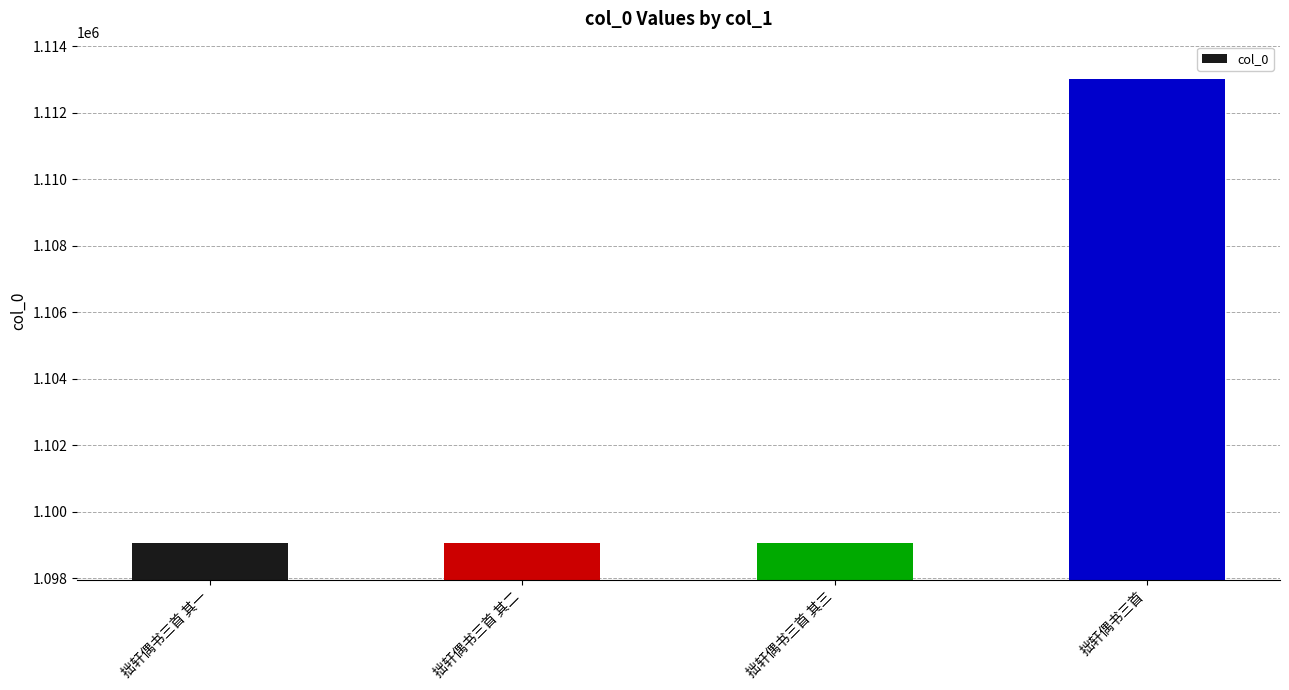

What is the value of the 1st bar from the left?

1099054